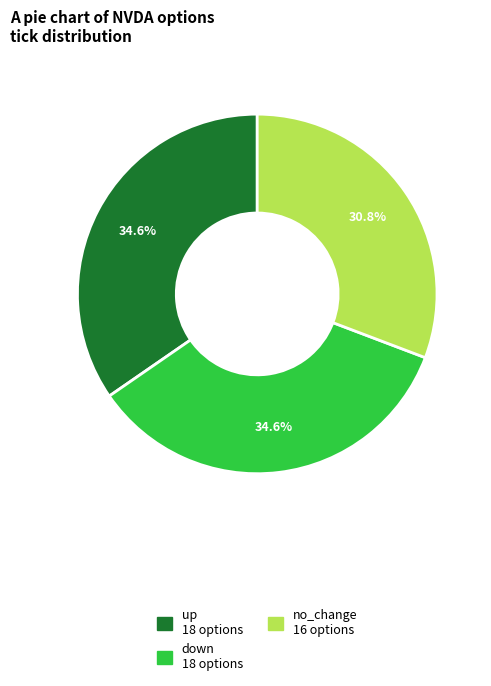

Is it true that no_change is 31% of the pie?

True